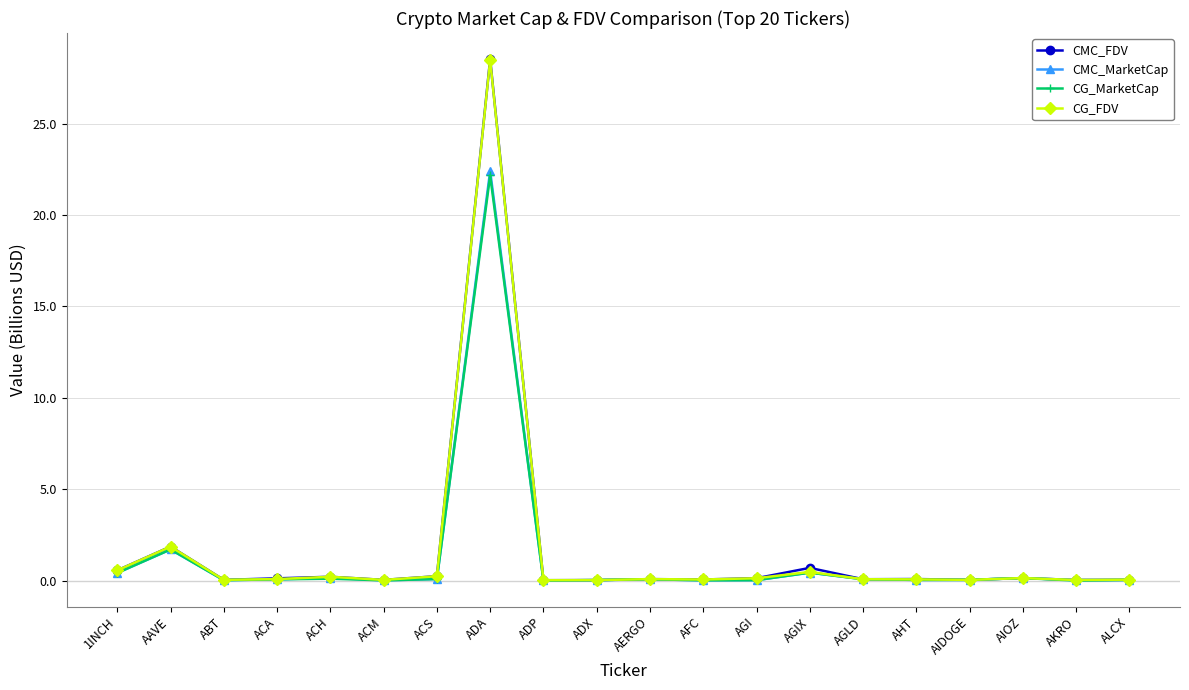

Is it true that CMC_MarketCap equals 0.0 at ACM?

True